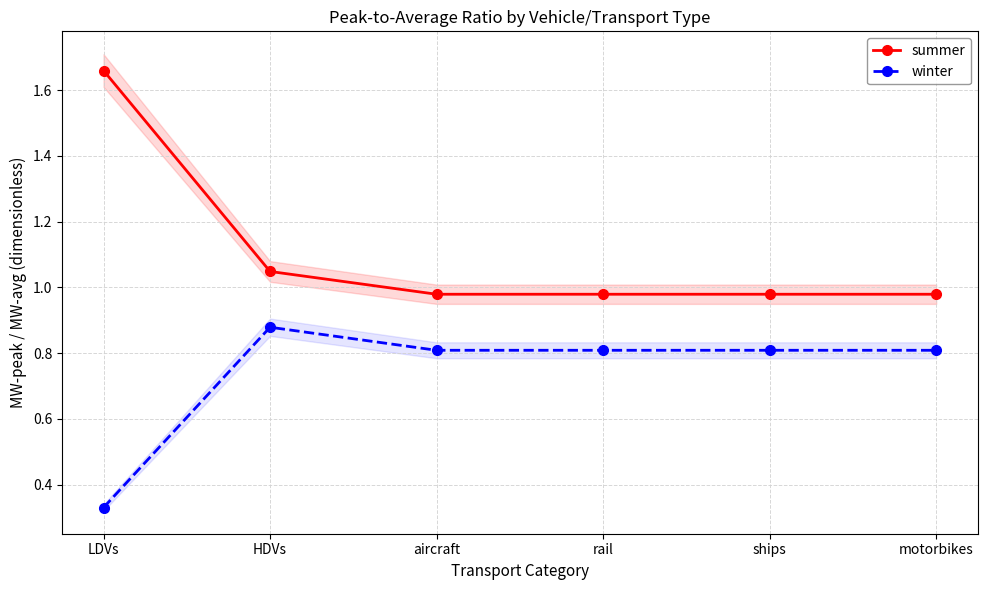

True or false: winter has a value of 0.8 at motorbikes.

True